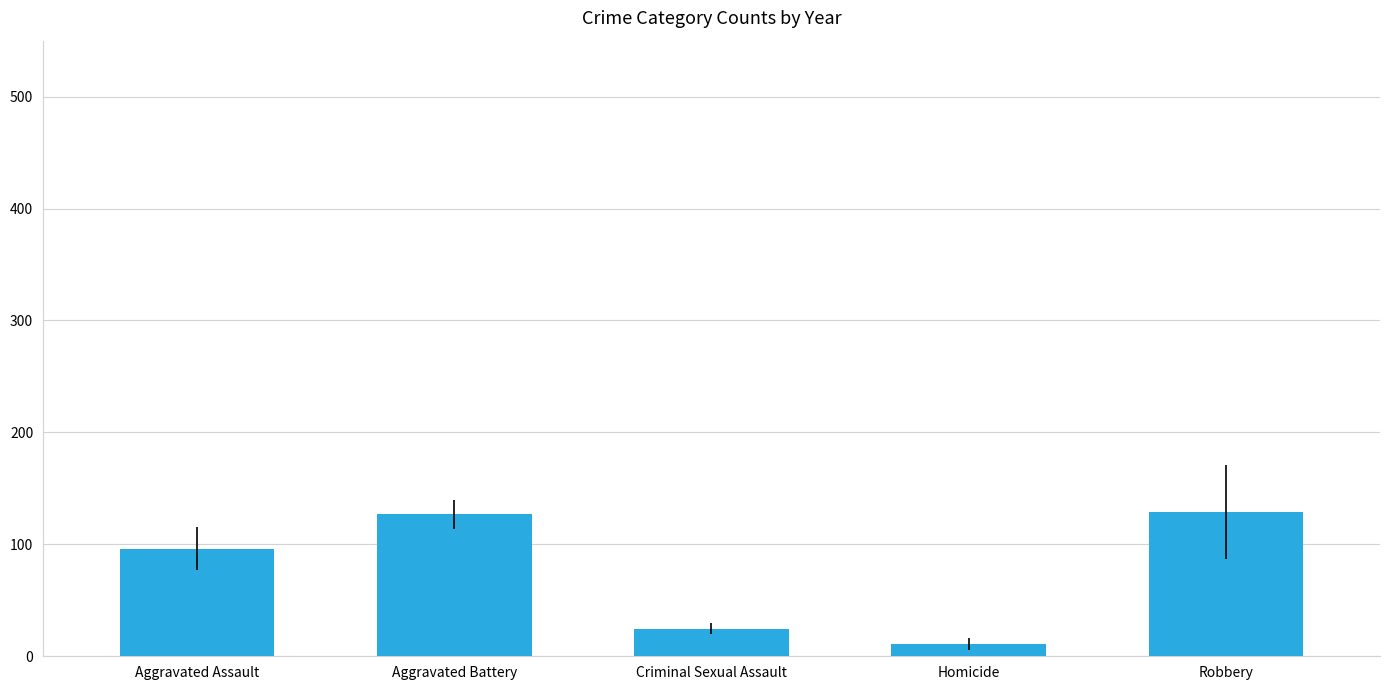

What is the maximum value shown in the chart?

128.6